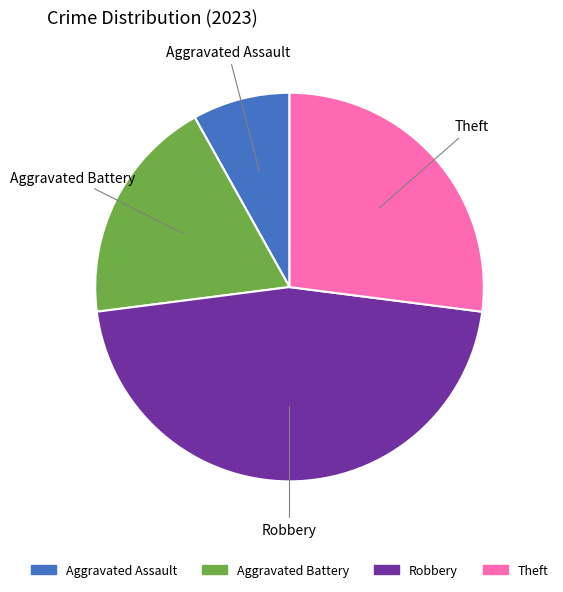

True or false: Aggravated Assault accounts for 19% of the total.

False